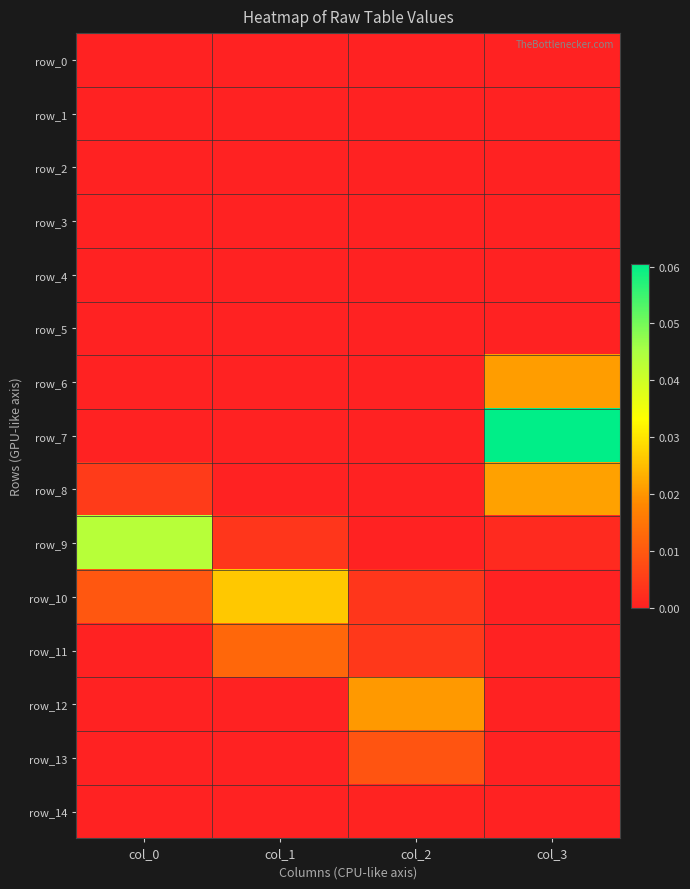

Which series changed the most between col_1 and col_2?

row_10